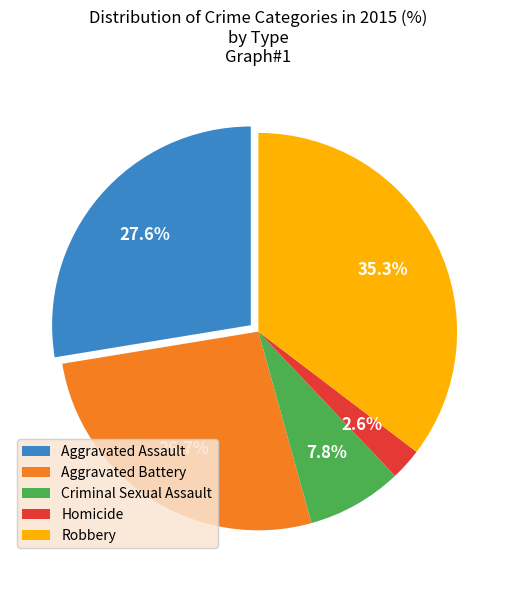

What percentage is NOT represented by Homicide?

97.4%